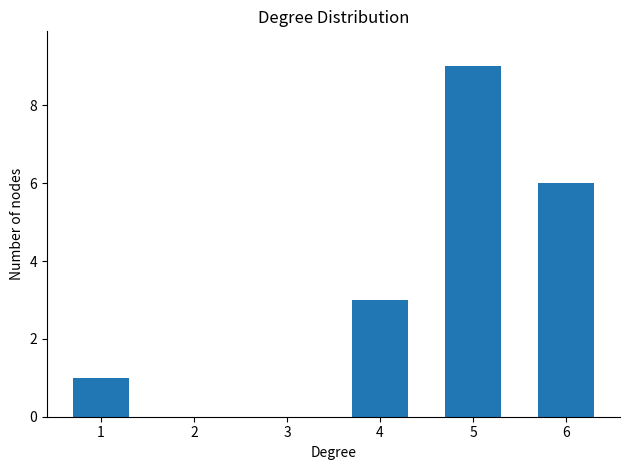

The chart shows a value of 9 at 5. True or false?

True